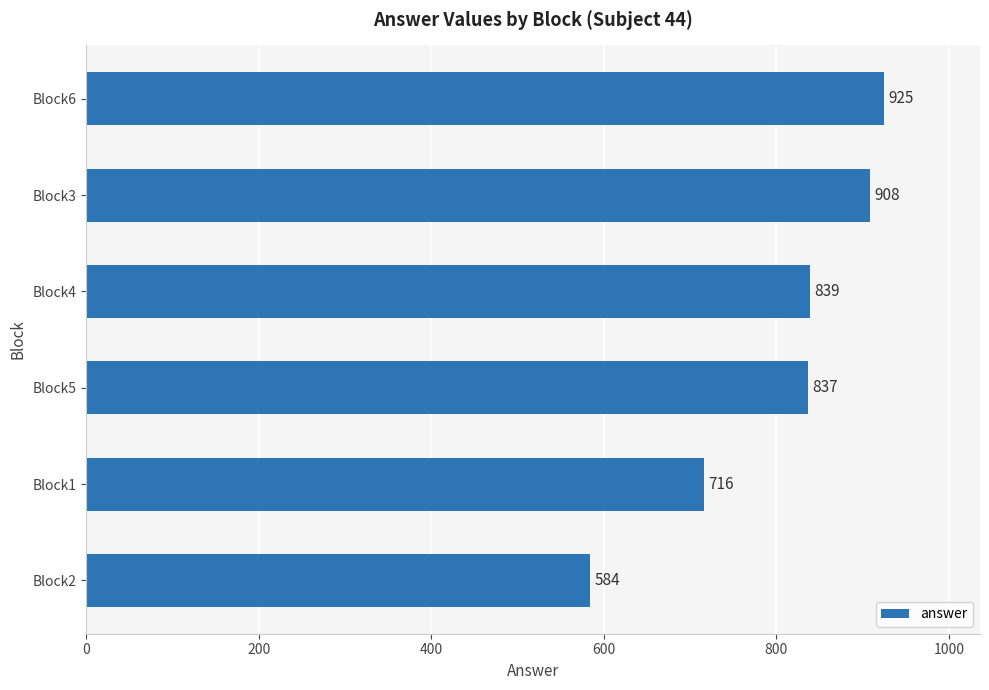

What is the minimum value shown in the chart?

584